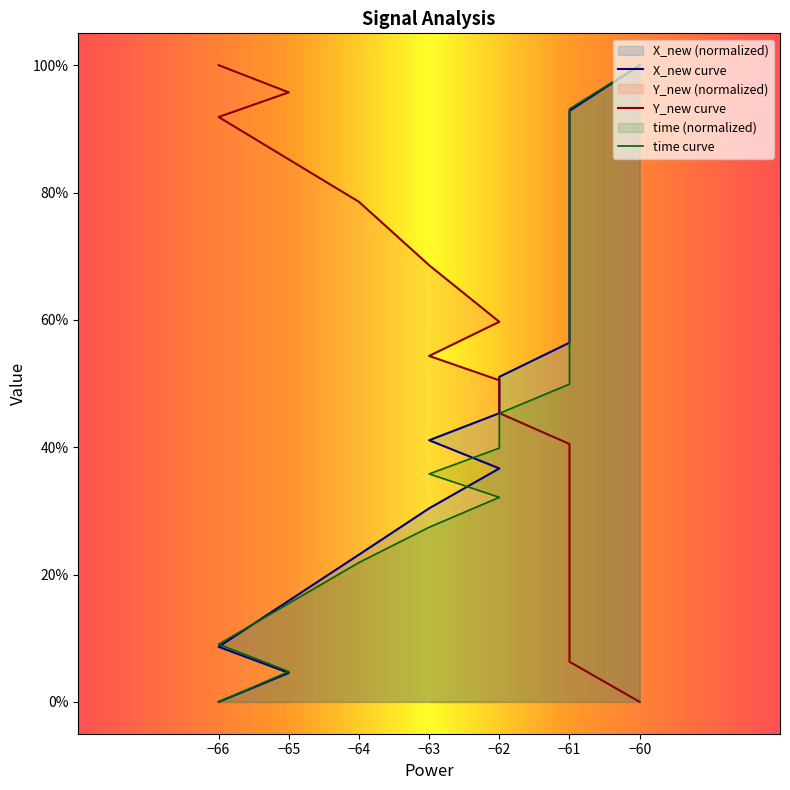

True or false: Y_new and X_new cross at least once.

True